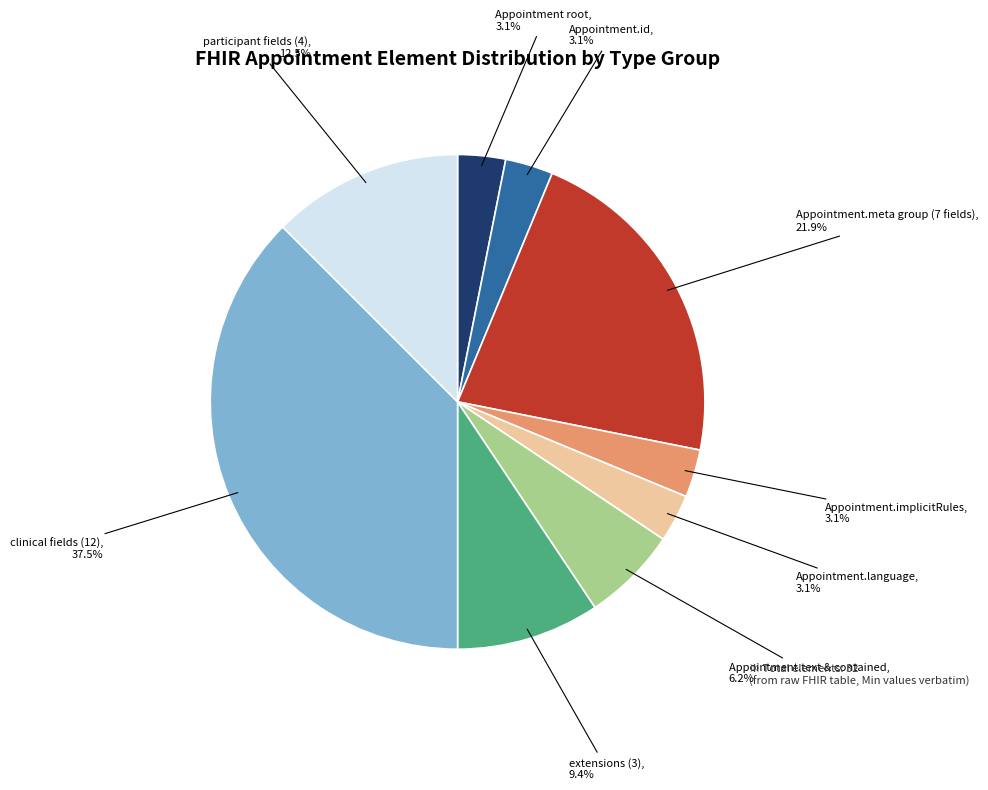

Is there a majority slice in this chart?

No